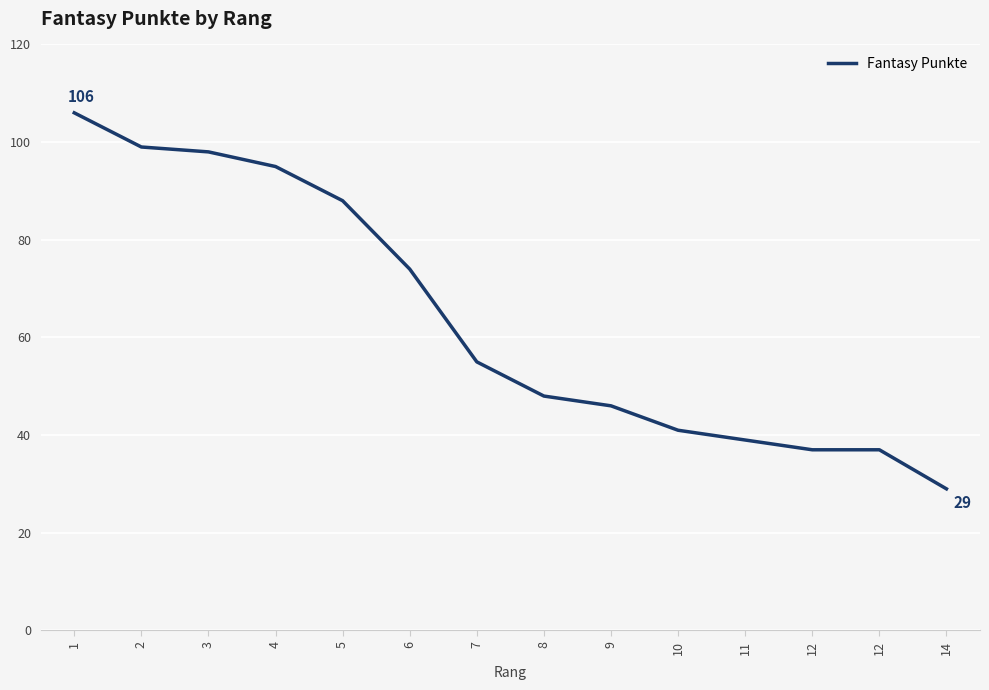

At which label is the value closest to 67?

6